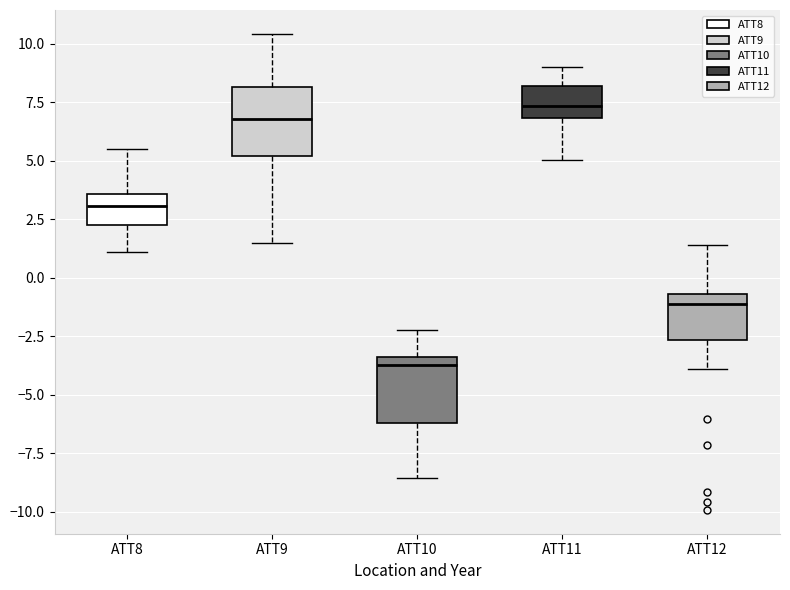

Reading left to right, read every box against the y-axis: the position of its median line, the range the box covers, and the ends of its whiskers. The values are not printed on the chart, so give them approximately, as read against the axis.

ATT8: median 3.0, box 2.5 to 3.5, whiskers 1.0 to 5.5
ATT9: median 7.0, box 5.0 to 8.0, whiskers 1.5 to 10.5
ATT10: median -3.5 (just below the box's upper edge), box -6.0 to -3.5, whiskers -8.5 to -2.0
ATT11: median 7.5, box 7.0 to 8.0, whiskers 5.0 to 9.0
ATT12: median -1.0, box -2.5 to -0.5, whiskers -4.0 to 1.5